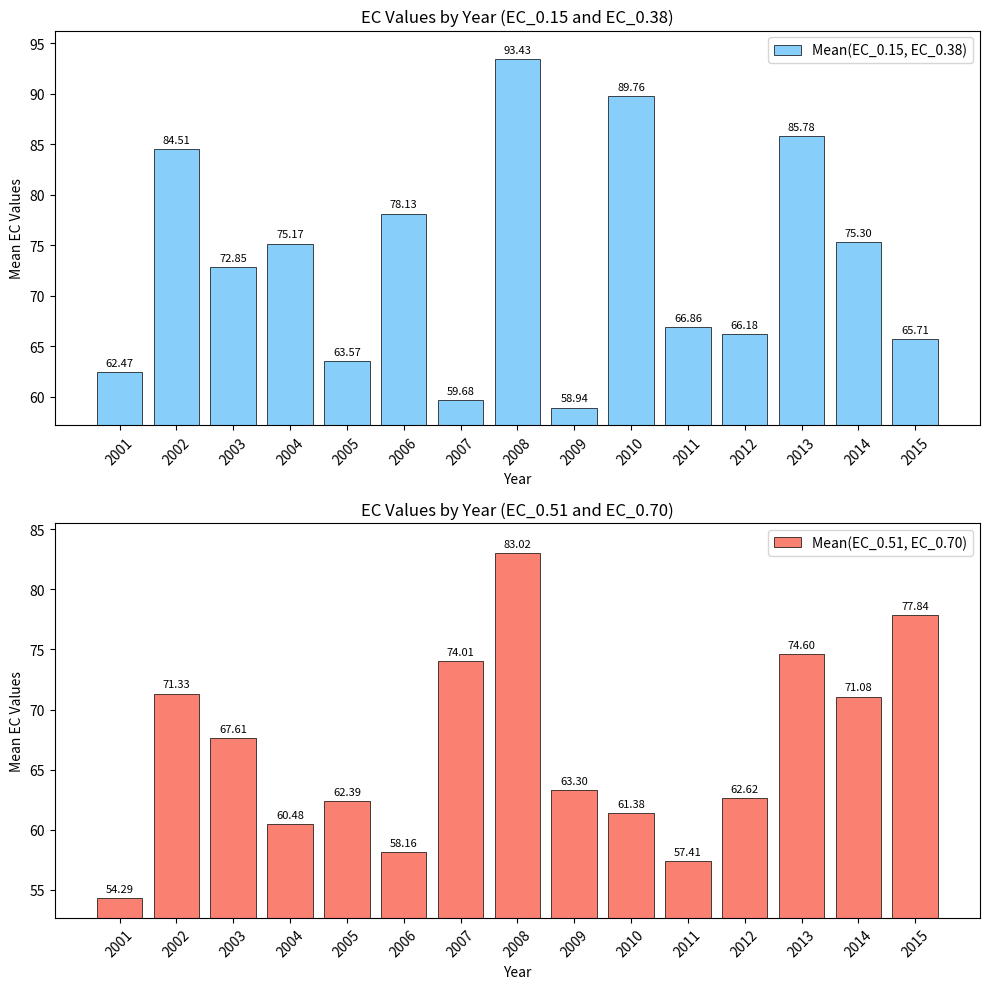

At which label does Mean(EC_0.51, EC_0.70) first exceed 63?

2002